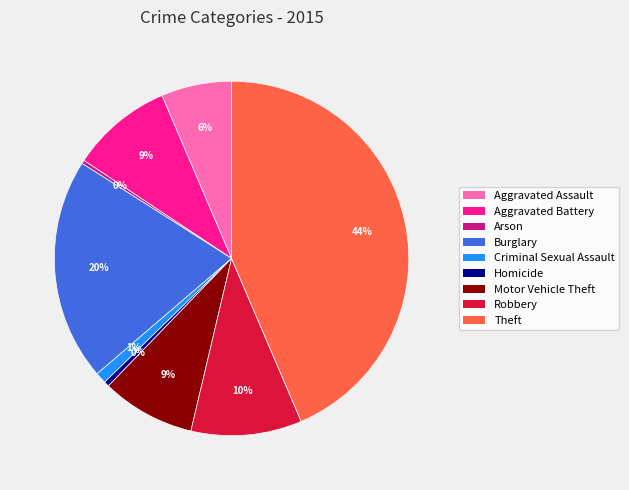

Combined, do Robbery and Theft account for over 50%?

Yes